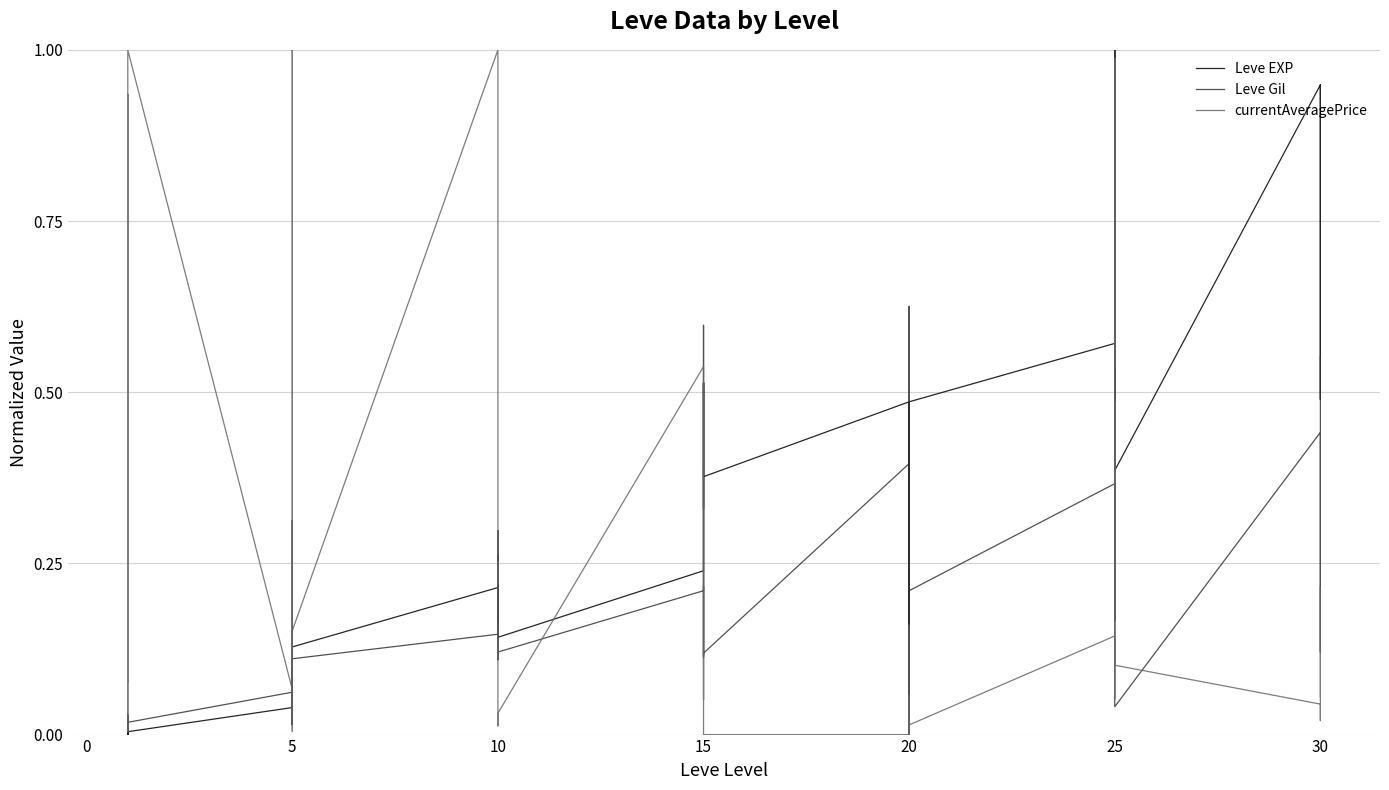

What is the maximum value shown in the chart?

1.0